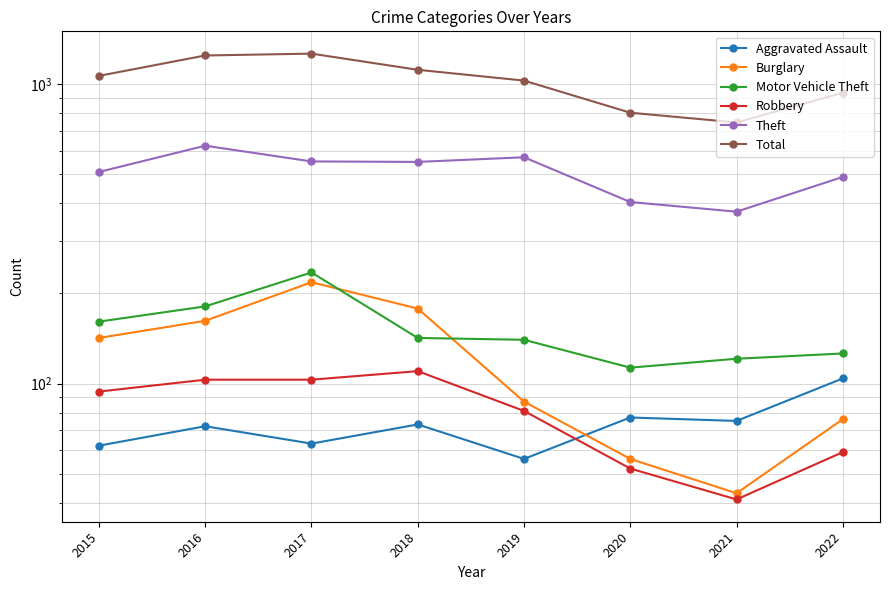

How many lines are shown in the chart?

6